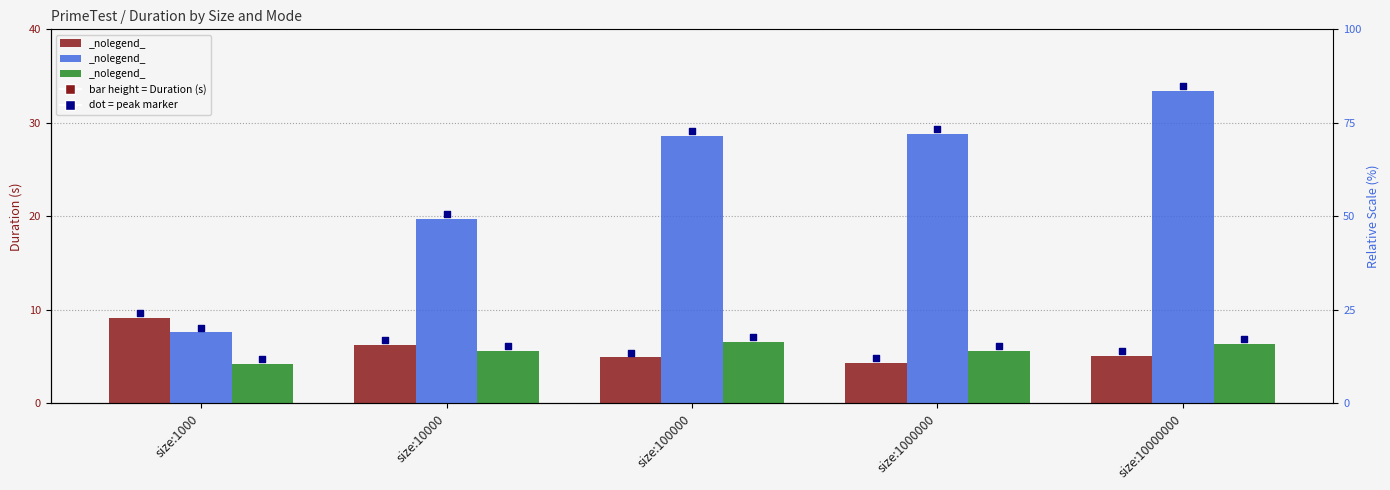

What is the total value across all series at size:100000?

40.1